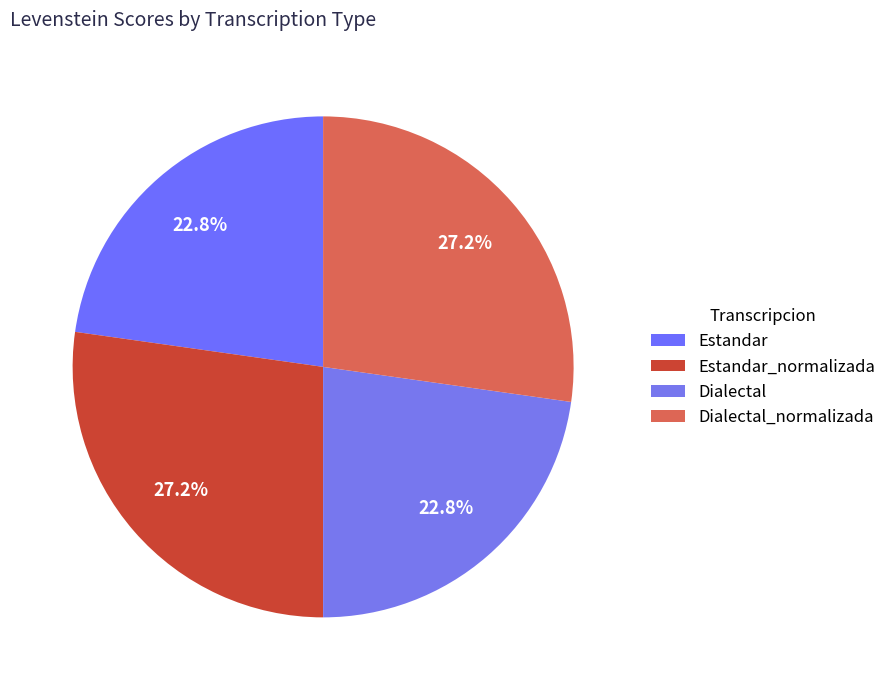

Count the number of slices in the pie.

4